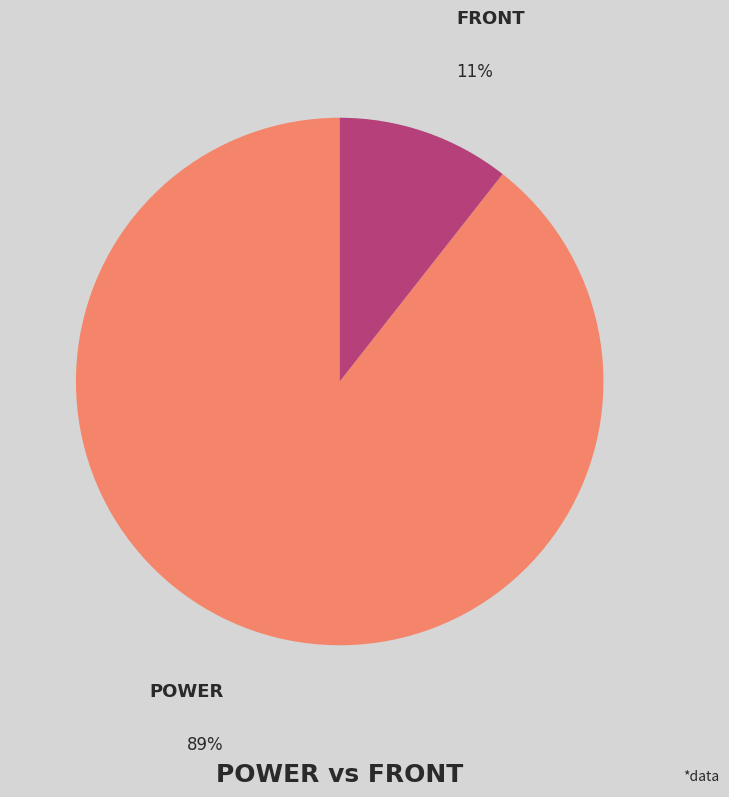

To the nearest percent, what is the average slice percentage?

50%